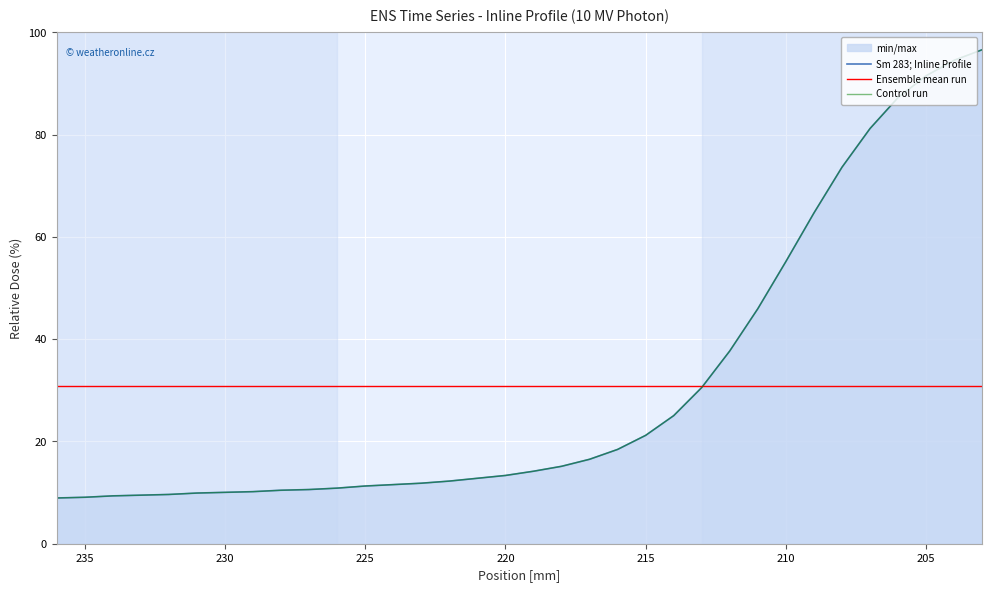

True or false: the data has more than 1 interior local peaks.

False